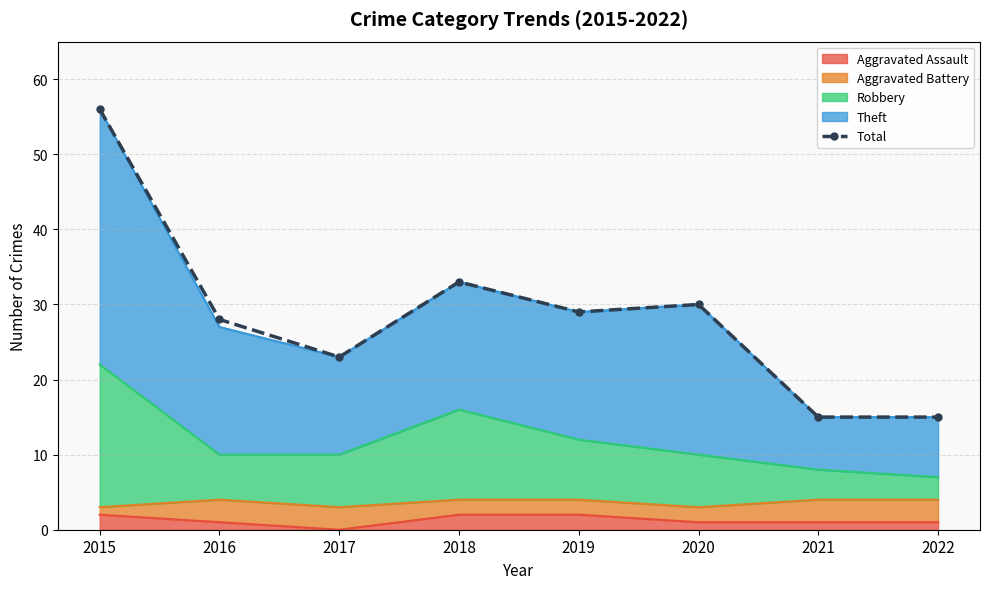

How many interior local peaks (higher than both neighbors) does the data have?

2